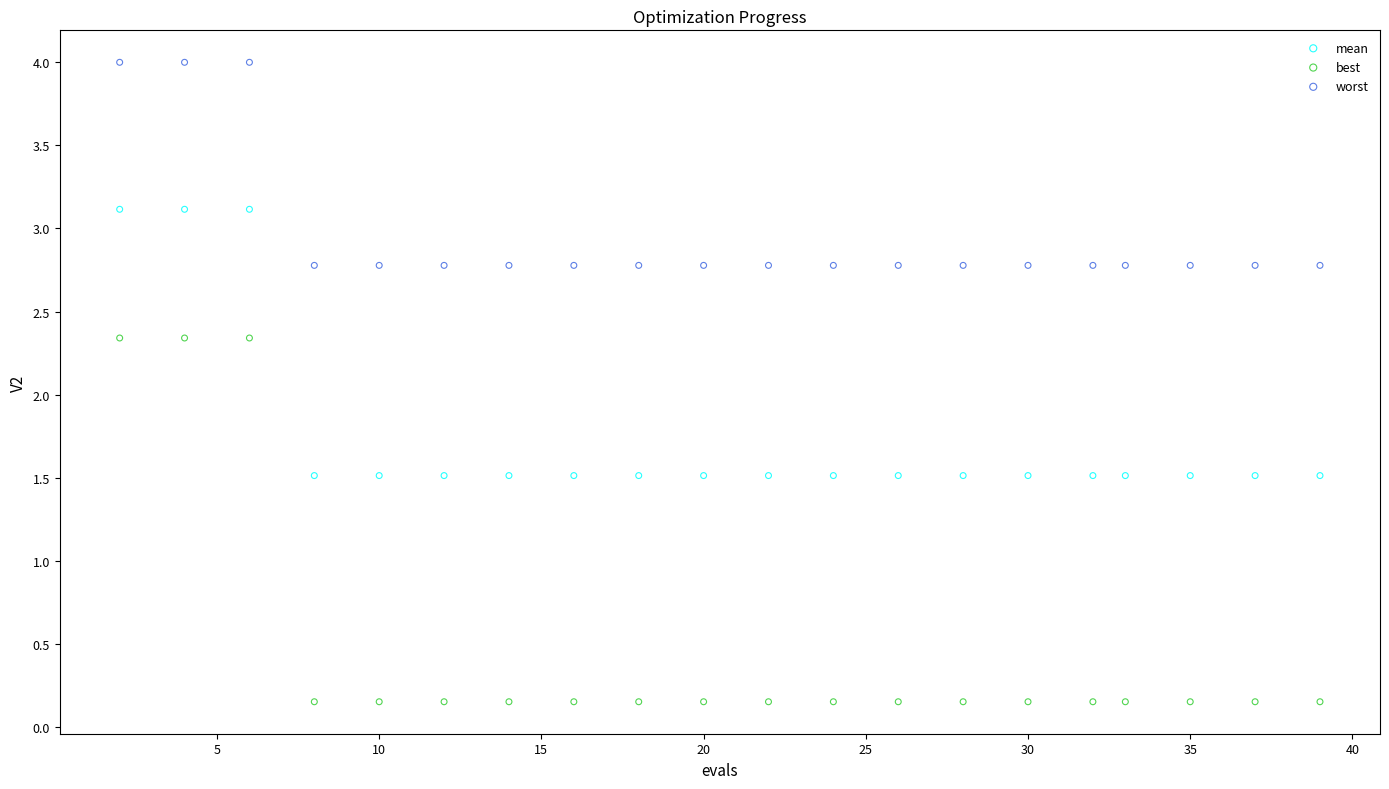

Across all data points, what is the range of Y values (max minus min)?

3.8